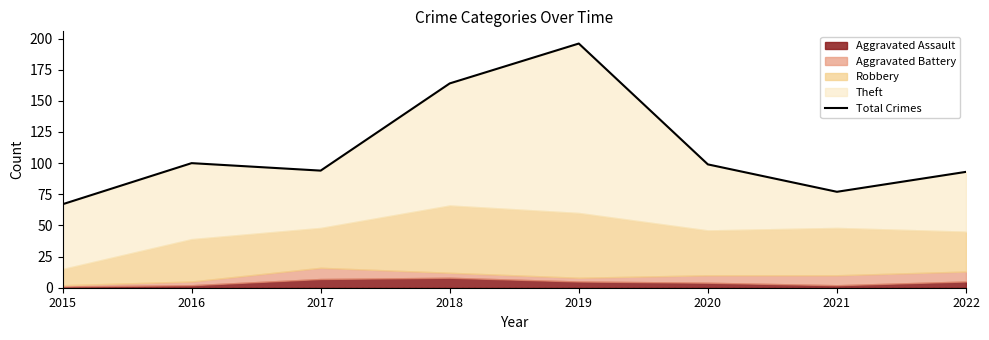

At which label does the data first exceed 99?

2016